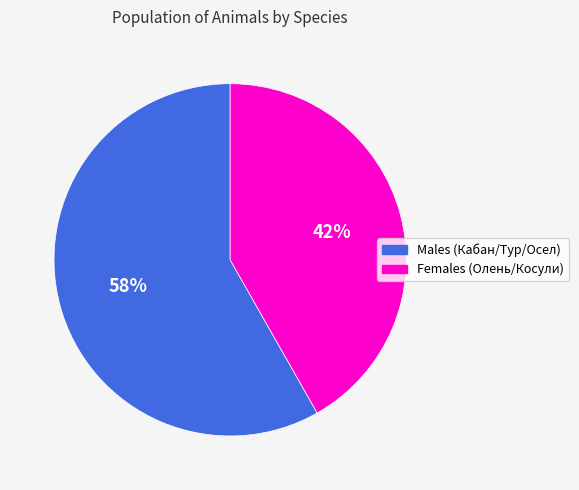

Combined, do Males (Кабан/Тур/Осел) and Females (Олень/Косули) account for over 50%?

Yes